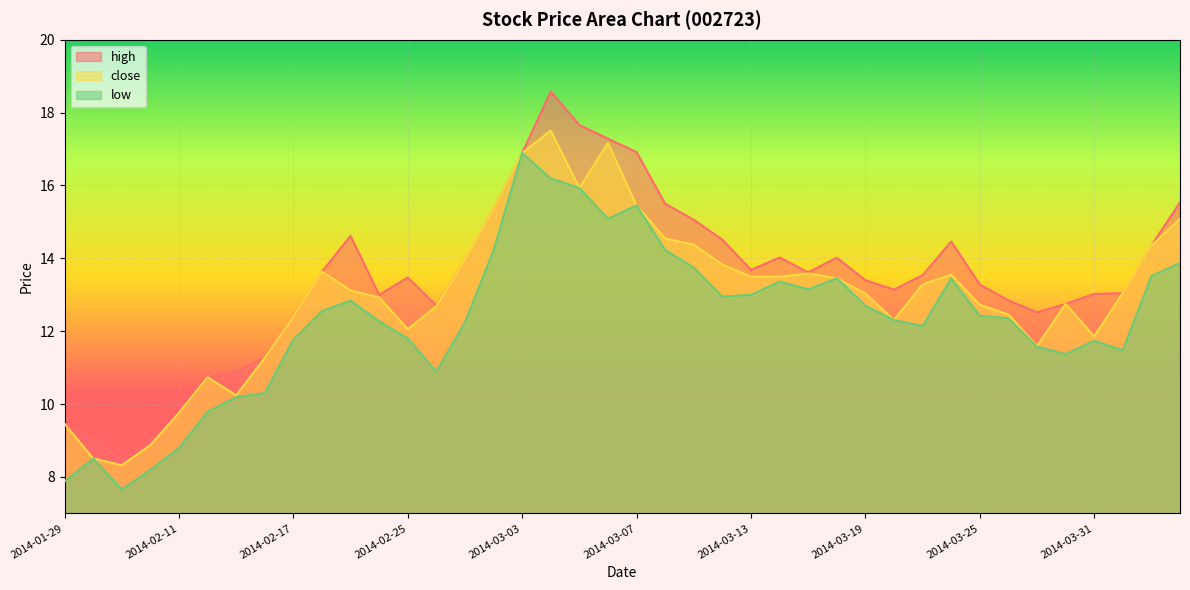

Rank the categories by close value from highest to lowest.

2014-03-04, 2014-03-06, 2014-03-03, 2014-03-05, 2014-03-07, 2014-02-28, 2014-04-03, 2014-03-10, 2014-03-11, 2014-04-02, 2014-02-27, 2014-03-12, 2014-02-18, 2014-03-17, 2014-03-24, 2014-03-13, 2014-03-14, 2014-03-18, 2014-03-21, 2014-02-21, 2014-04-01, 2014-03-19, 2014-02-24, 2014-03-28, 2014-03-25, 2014-02-26, 2014-03-26, 2014-02-17, 2014-03-20, 2014-02-25, 2014-03-31, 2014-03-27, 2014-02-14, 2014-02-12, 2014-02-13, 2014-02-11, 2014-01-29, 2014-02-10, 2014-01-30, 2014-02-07